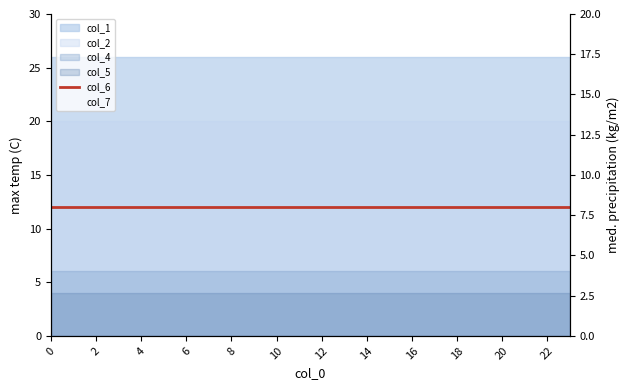

Is the value of col_6 at 15 greater than the value of col_7 at 12?

No